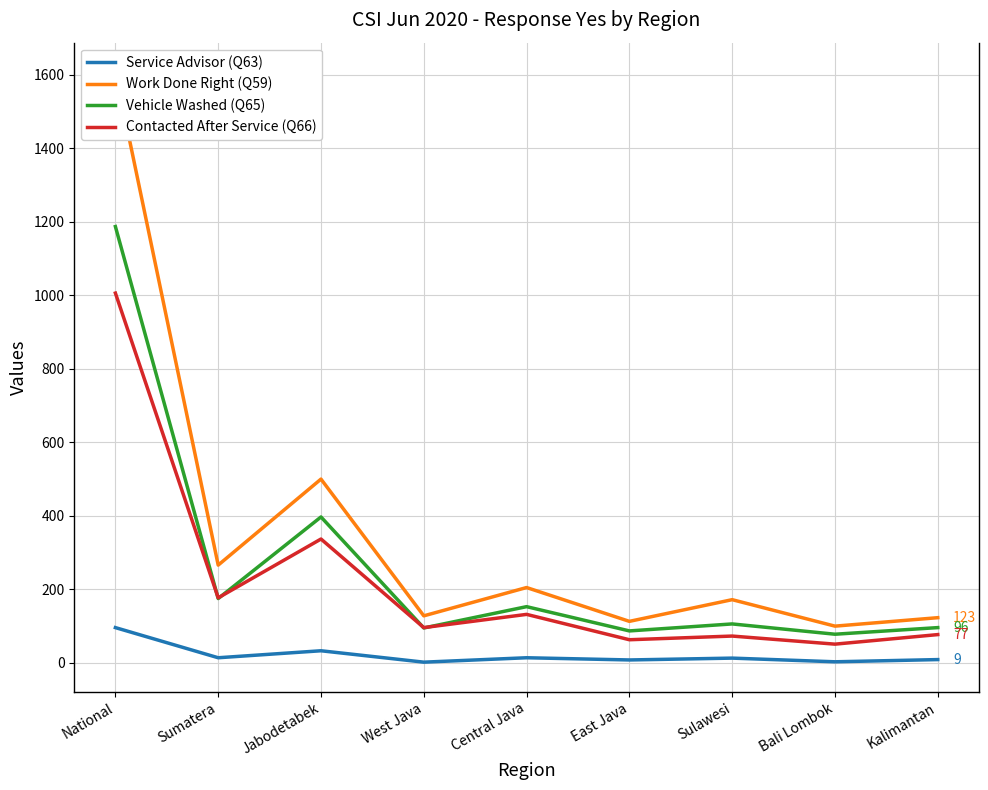

Which category has the lowest value in the Service Advisor (Q63) series?

West Java